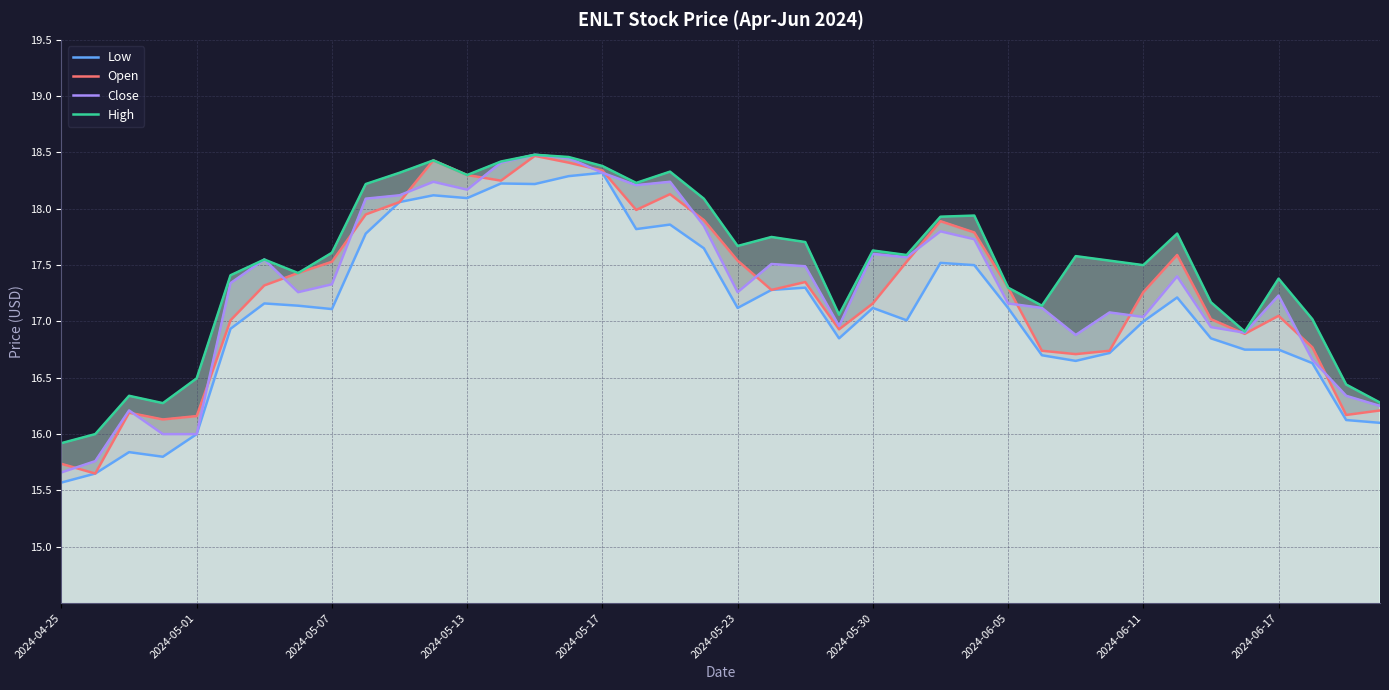

What is the minimum value for Open?

15.7